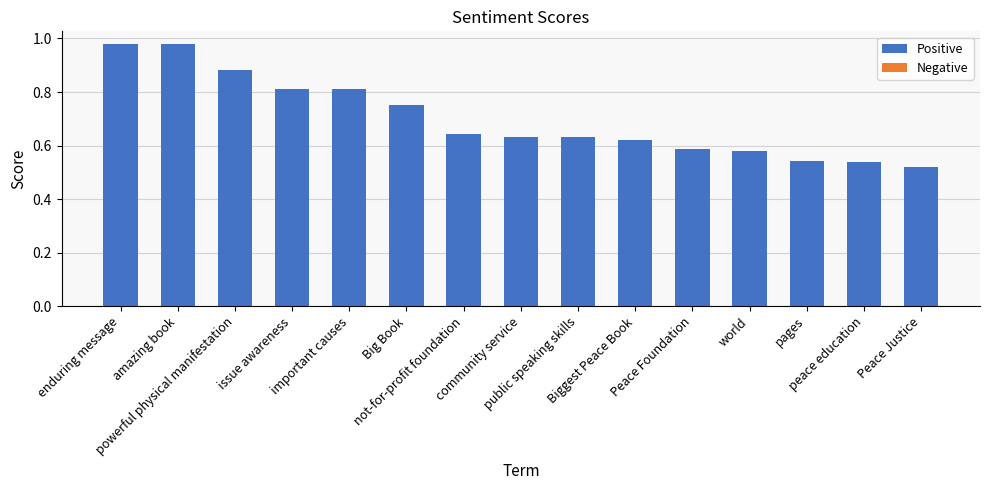

What is the sum of all values?

10.5